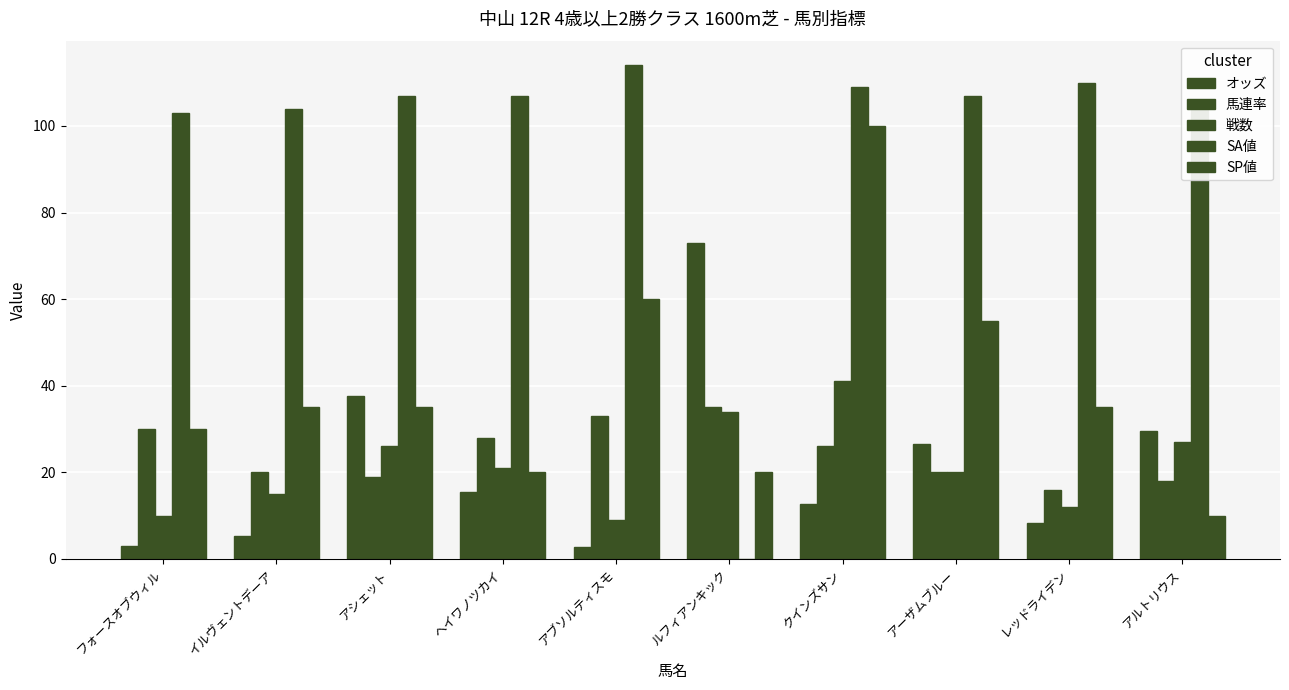

Are the bars horizontal?

No